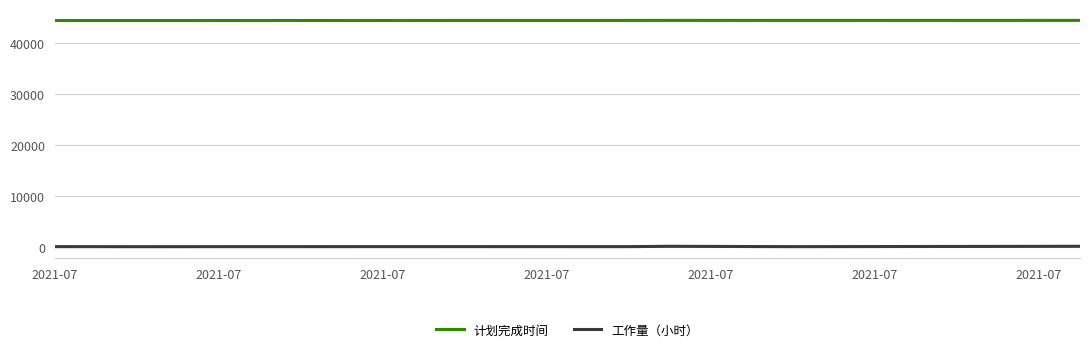

What is the difference between the second highest and minimum values in the 工作量（小时） series?

76